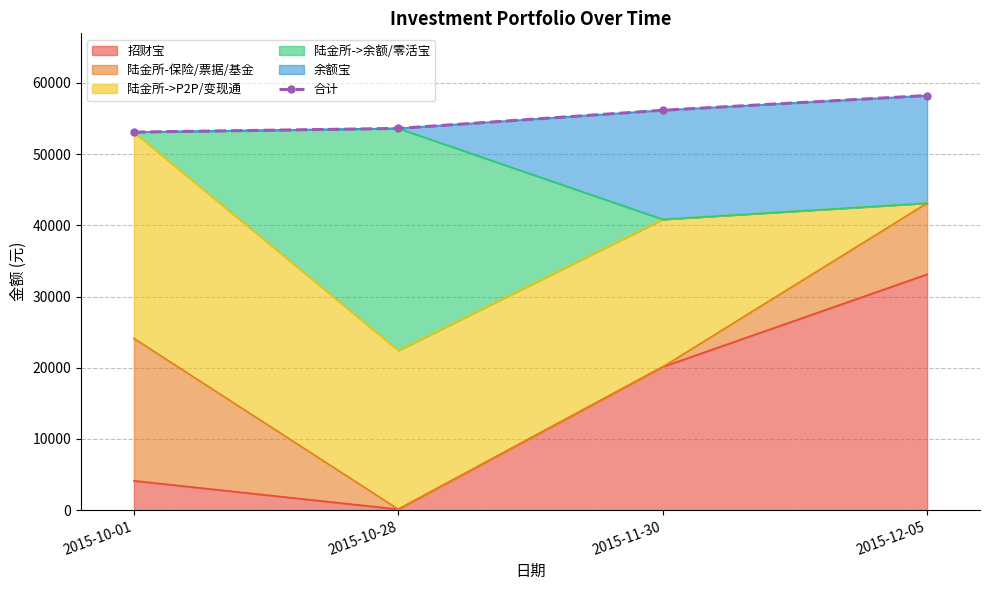

List the labels in order of value, smallest first.

2015-10-01, 2015-10-28, 2015-11-30, 2015-12-05